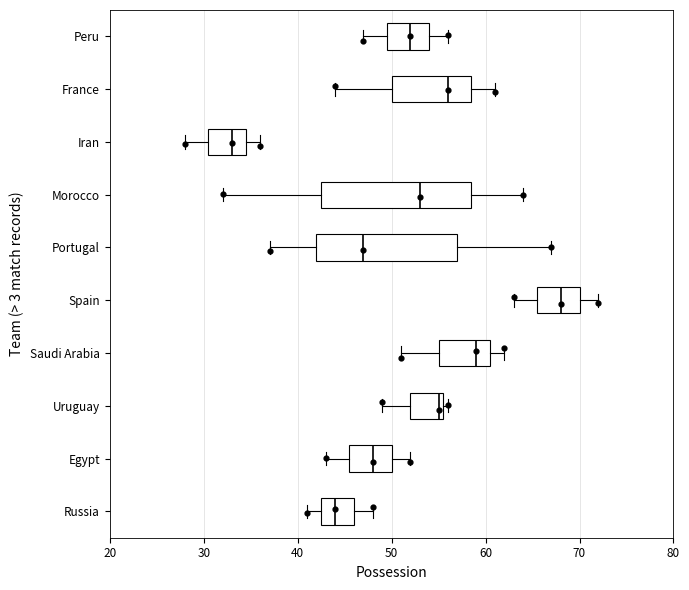

Where does the median line of the box for Iran sit on the x-axis? The values are not printed on the chart, so give them approximately, as read against the axis.

33